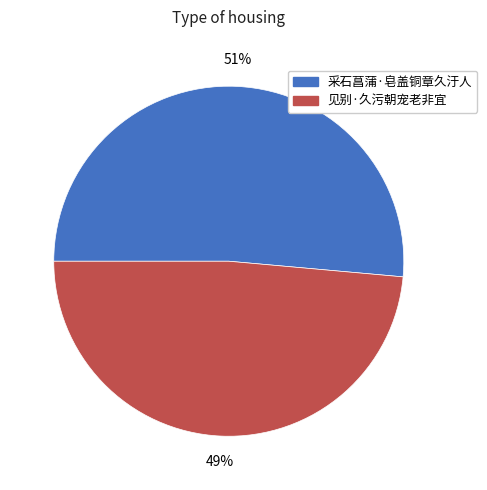

Combined, do 采石菖蒲·皂盖铜章久汙人 and 见别·久污朝宠老非宜 account for over 50%?

Yes